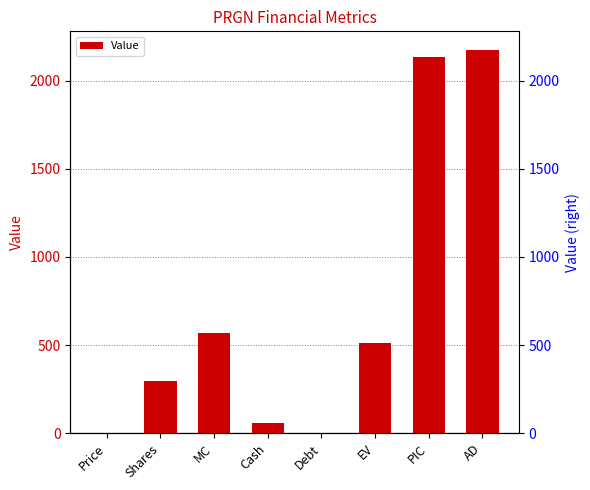

What is the difference between the maximum and minimum values?

2171.5